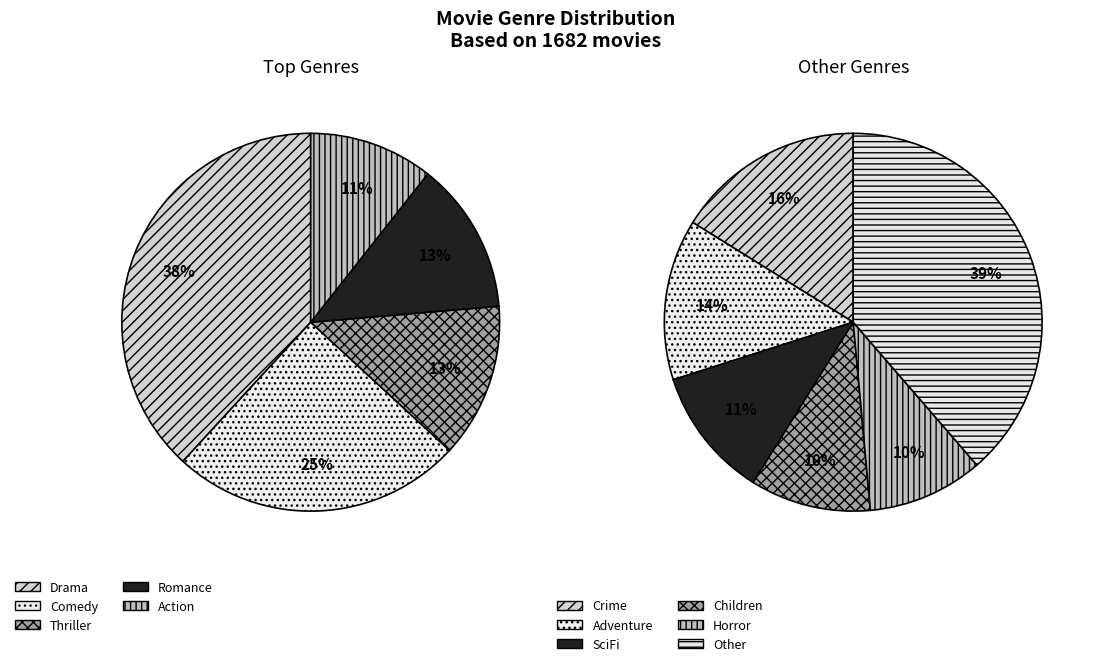

Does any single category account for the majority?

No